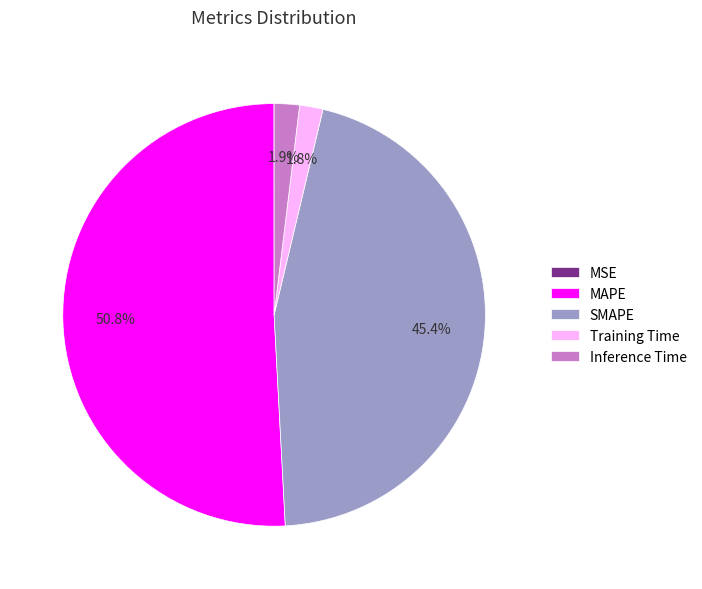

What is the majority slice?

MAPE